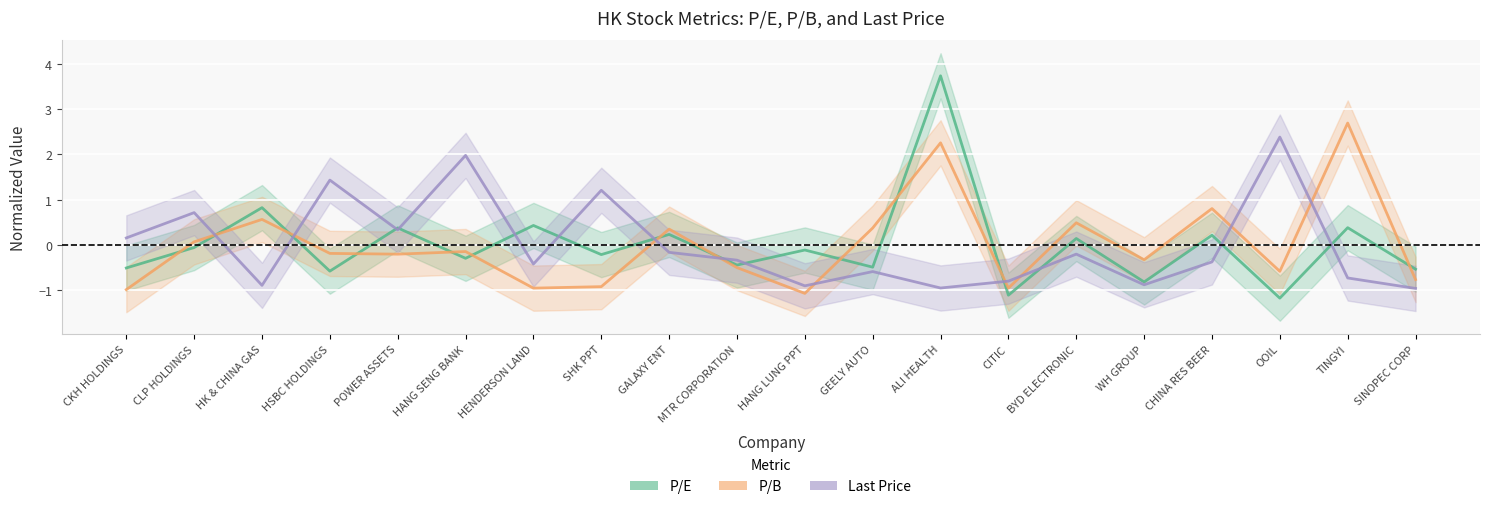

How many negative values does the P/B series have?

12